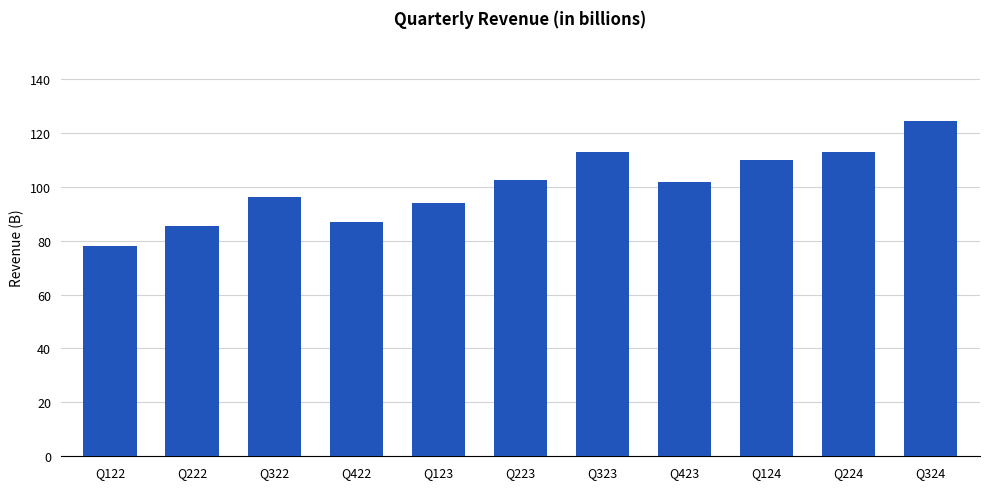

What is the sum of the values at Q124 and Q322?

206.0